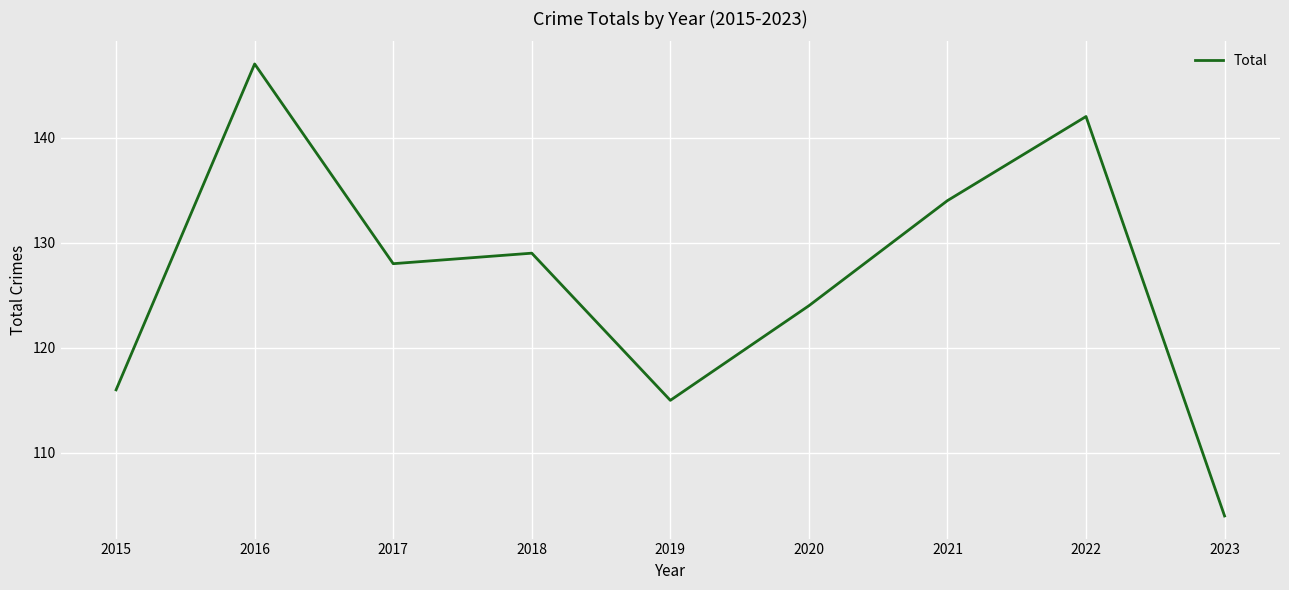

Rank the categories by value from lowest to highest.

2023, 2019, 2015, 2020, 2017, 2018, 2021, 2022, 2016